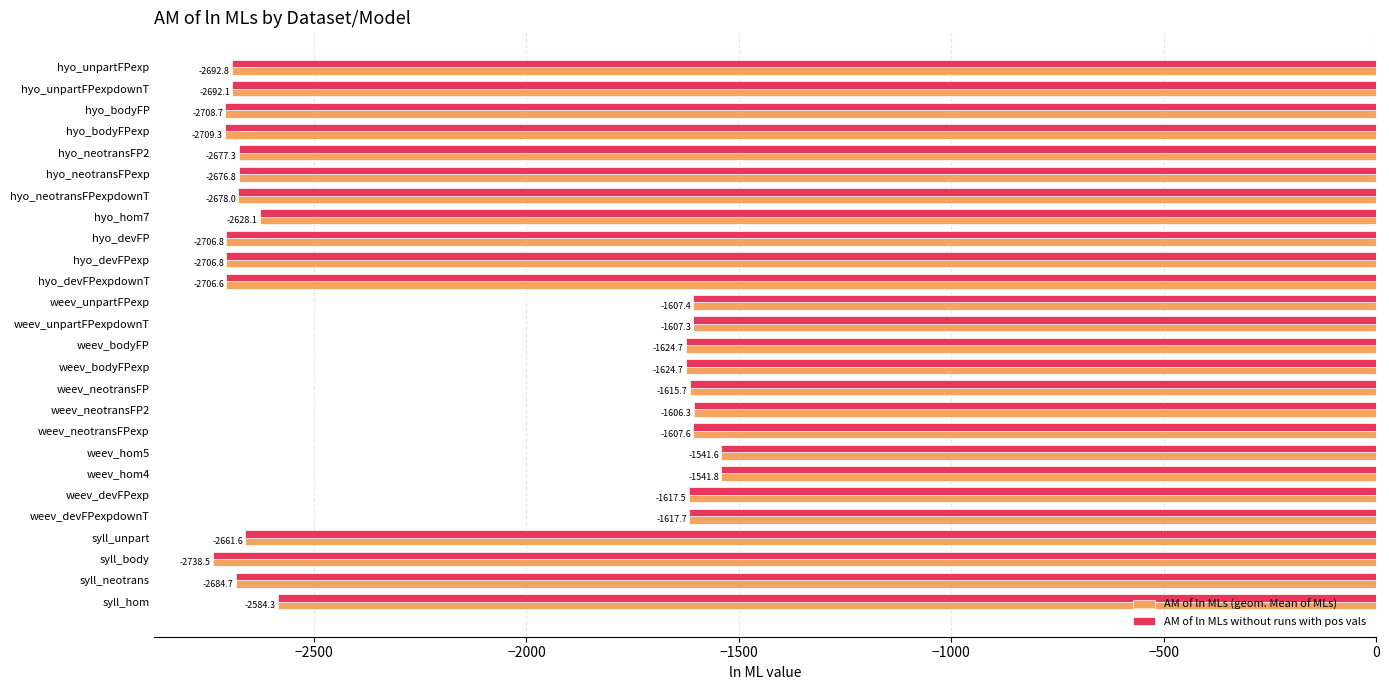

What are all the series names shown in the legend?

AM of ln MLs (geom. Mean of MLs), AM of ln MLs without runs with pos vals